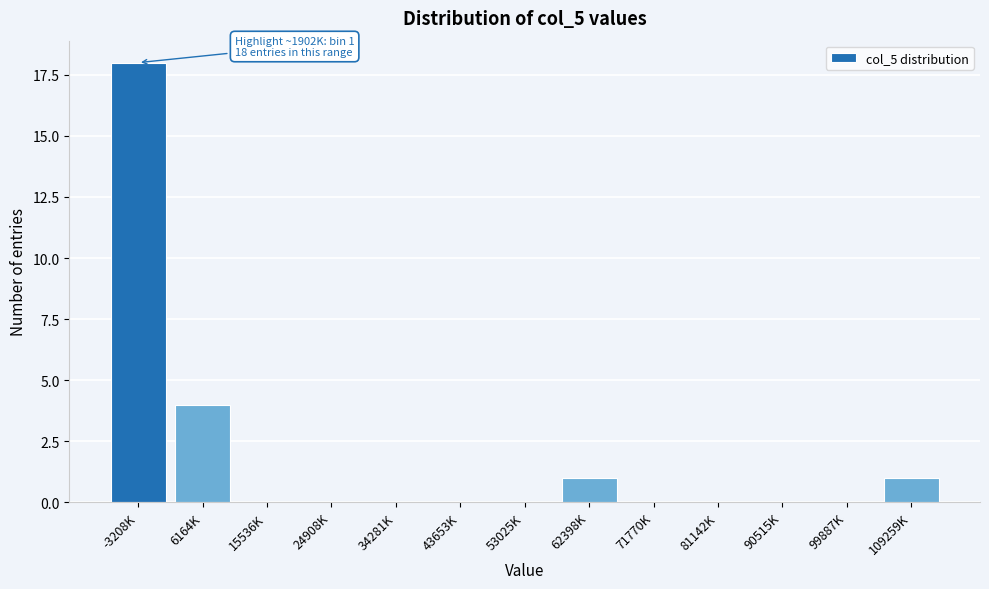

Reading left to right, what are all the values shown in this chart?

-3208K=18	6164K=4	15536K=0	24908K=0	34281K=0	43653K=0	53025K=0	62398K=1	71770K=0	81142K=0	90515K=0	99887K=0	109259K=1